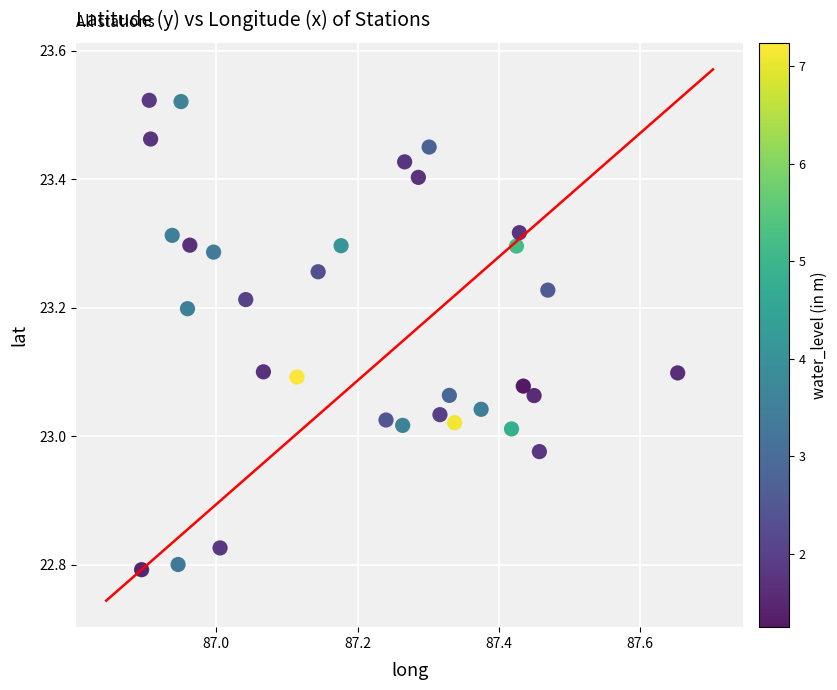

What is the range of Y values (max minus min)?

0.7